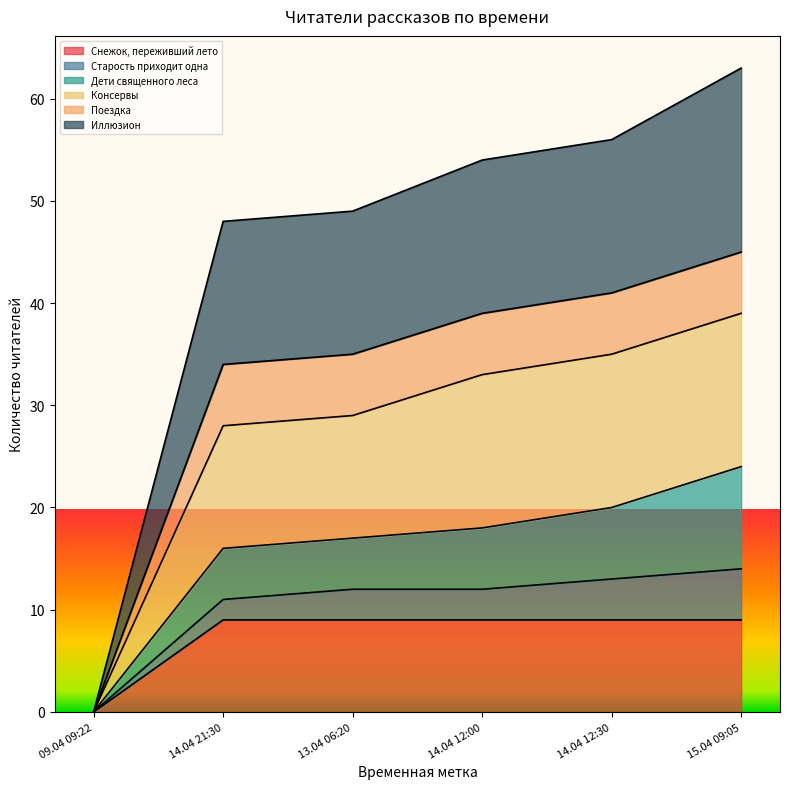

What is the value of the Иллюзион point at the 2nd from the left?

48